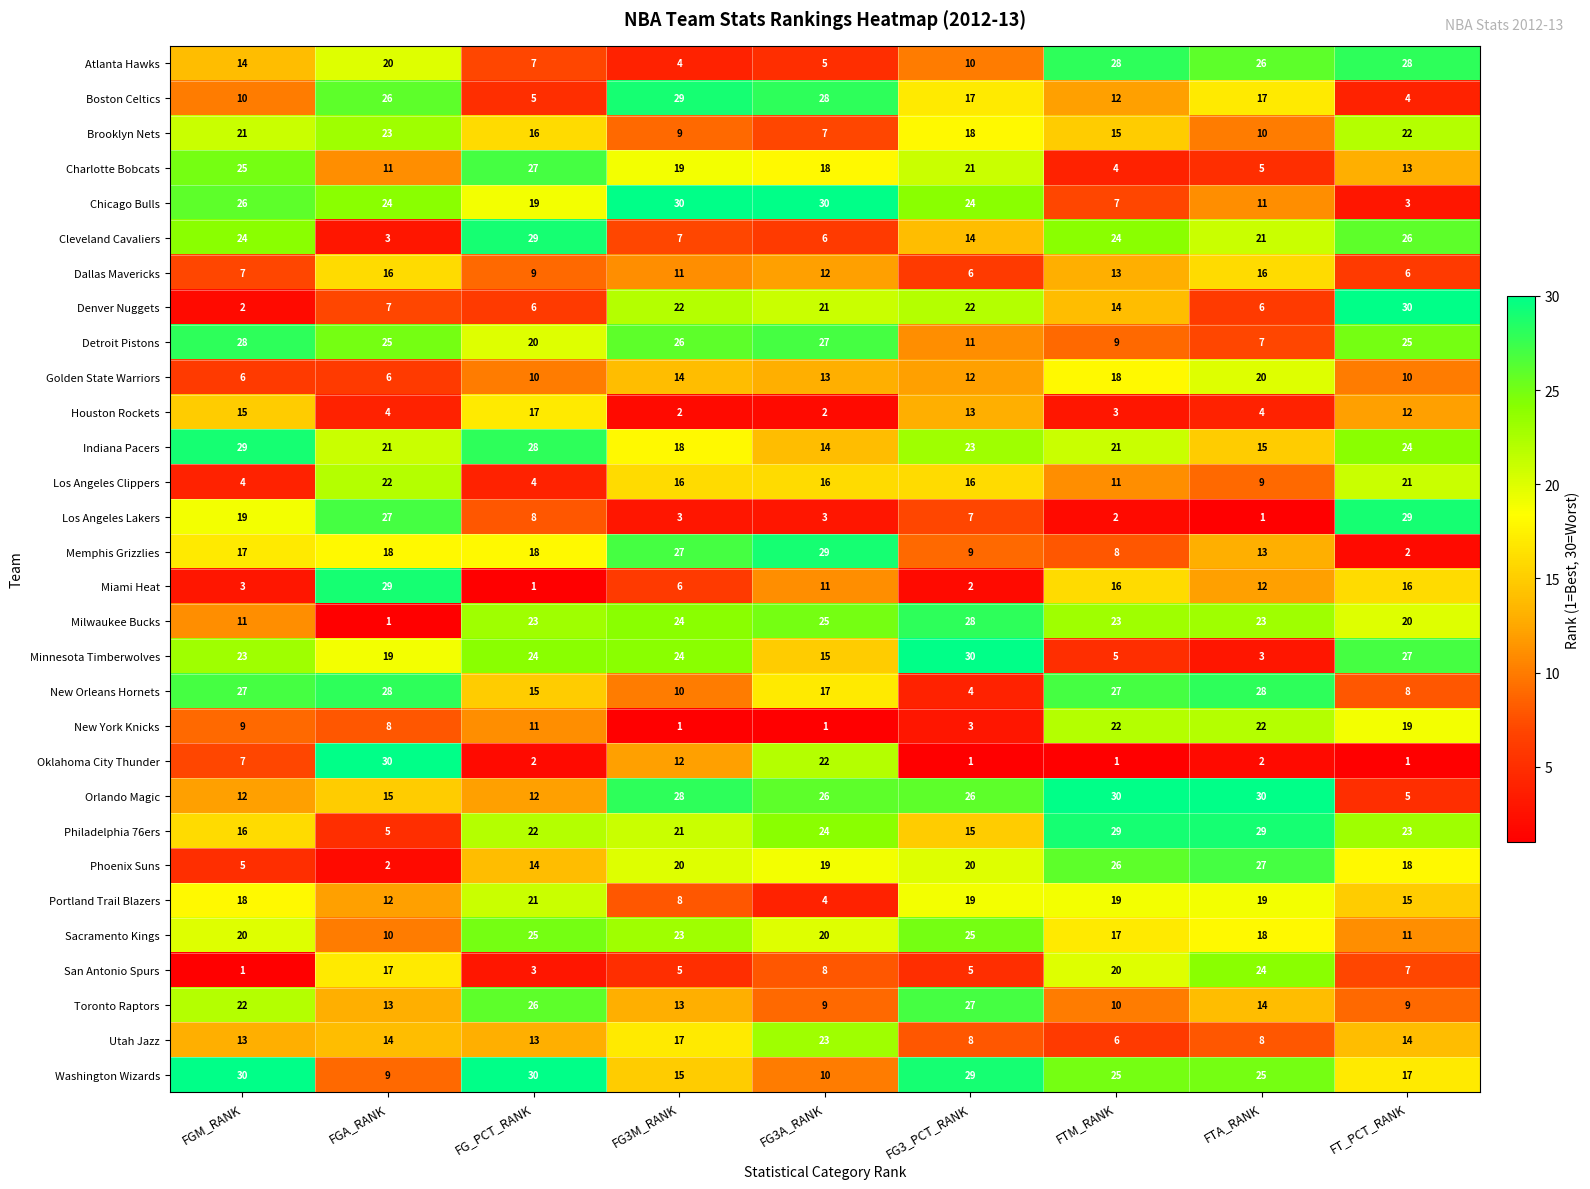

How many categories are shown in the chart?

9